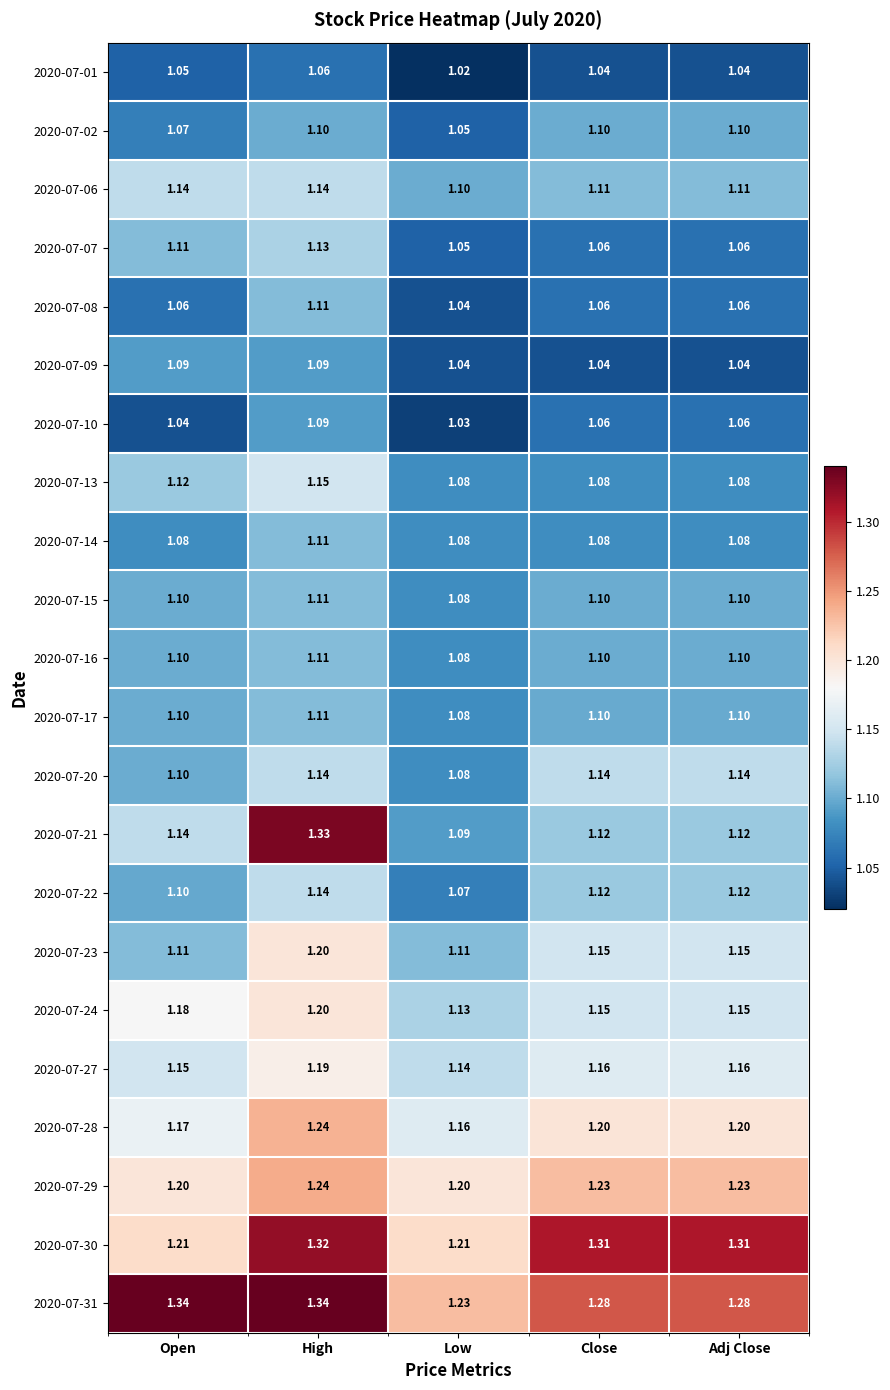

Which category has the lowest value across all series?

Low